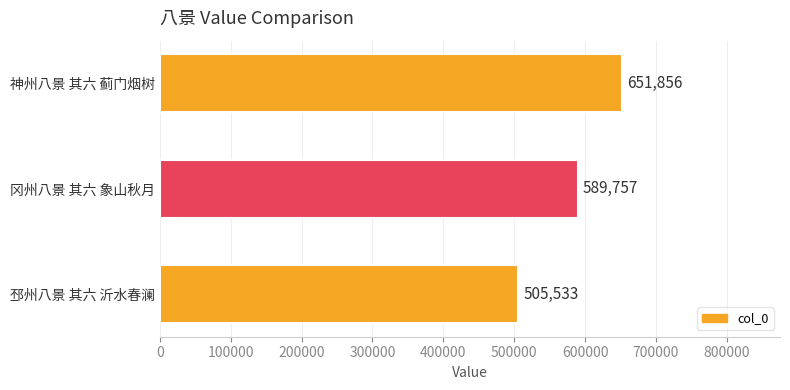

The chart shows a value of 267588 at 邳州八景 其六 沂水春澜. True or false?

False